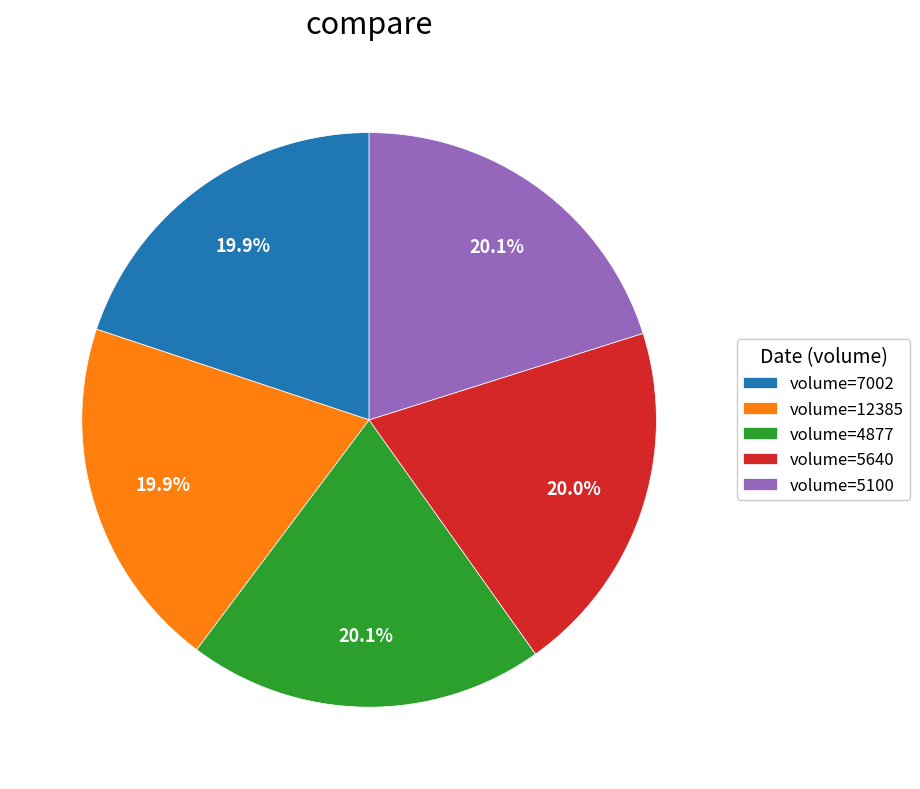

Approximately how many times larger is the value at volume=5640 compared to volume=5100?

1.0